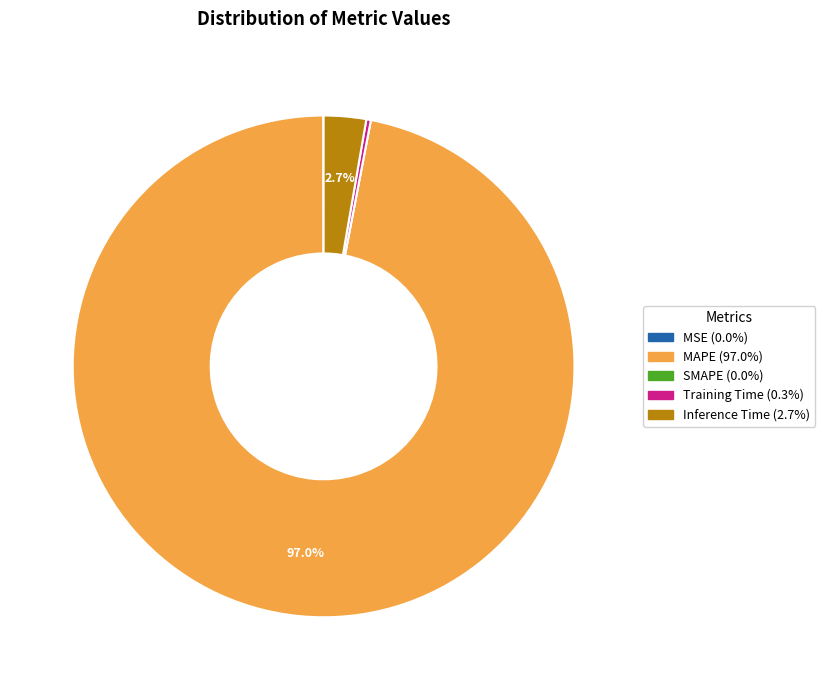

Combined, do Inference Time and MAPE account for over 50%?

Yes